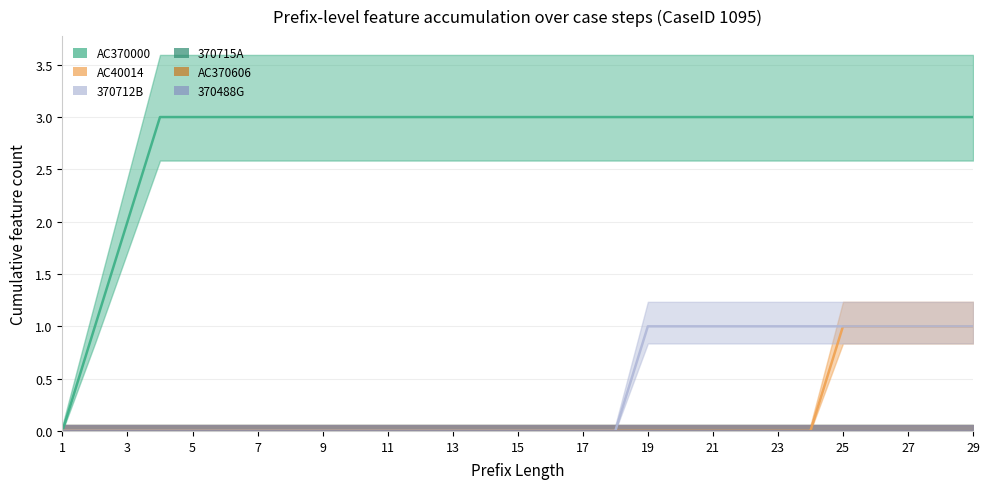

Which category has the lowest value across all series?

1